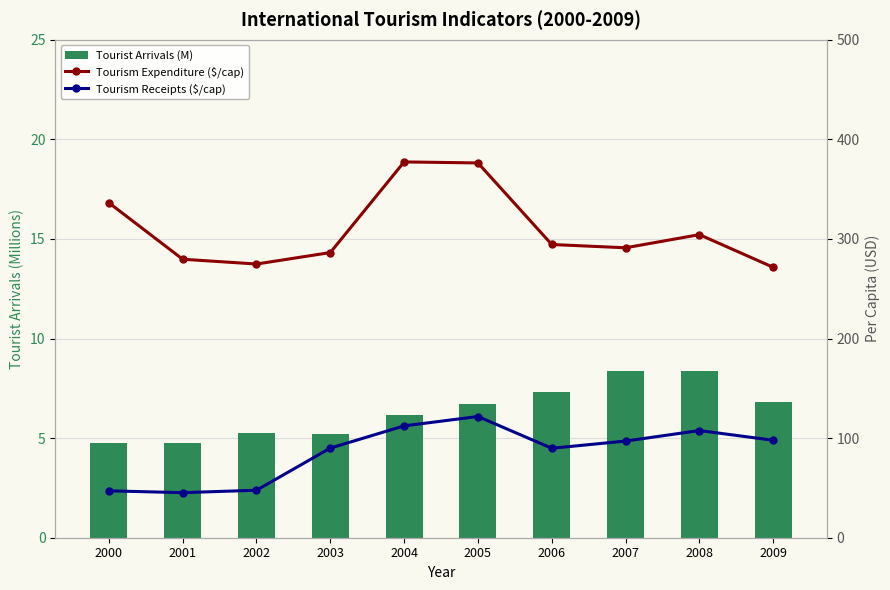

What is the average value of the Tourist Arrivals (M) series?

6.4